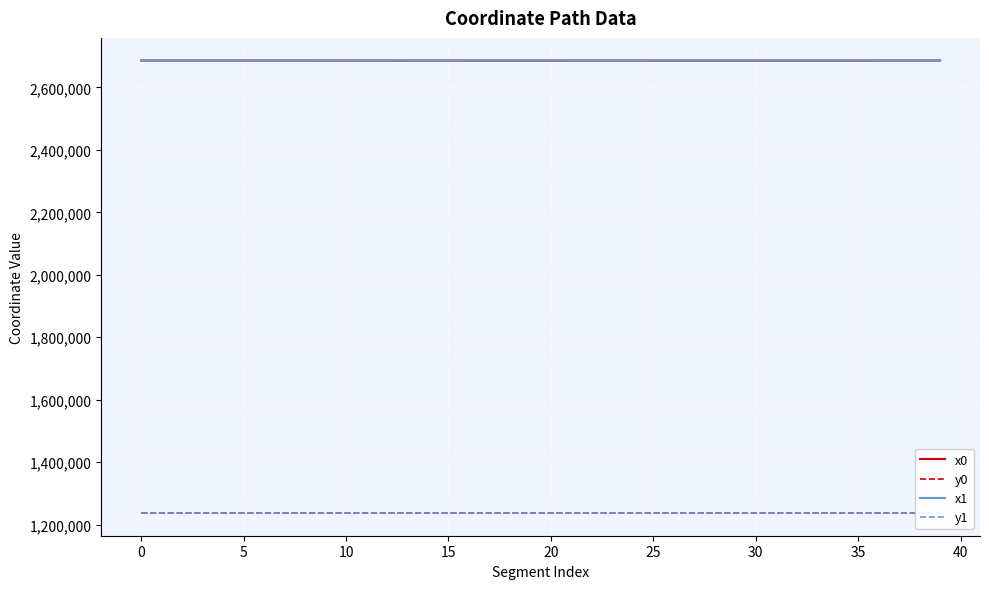

What is the minimum value for x0?

2685895.6